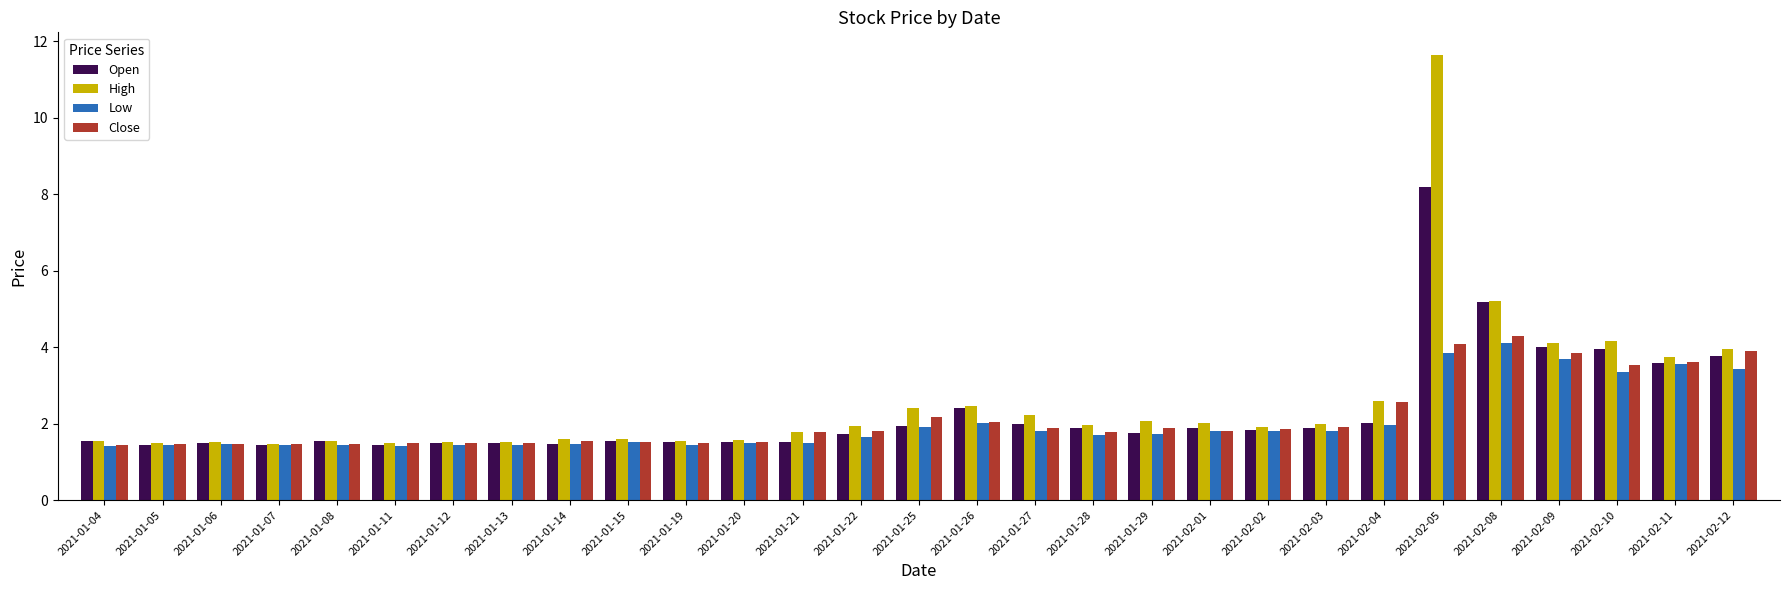

At which category does the chart reach its peak across all series?

2021-02-05